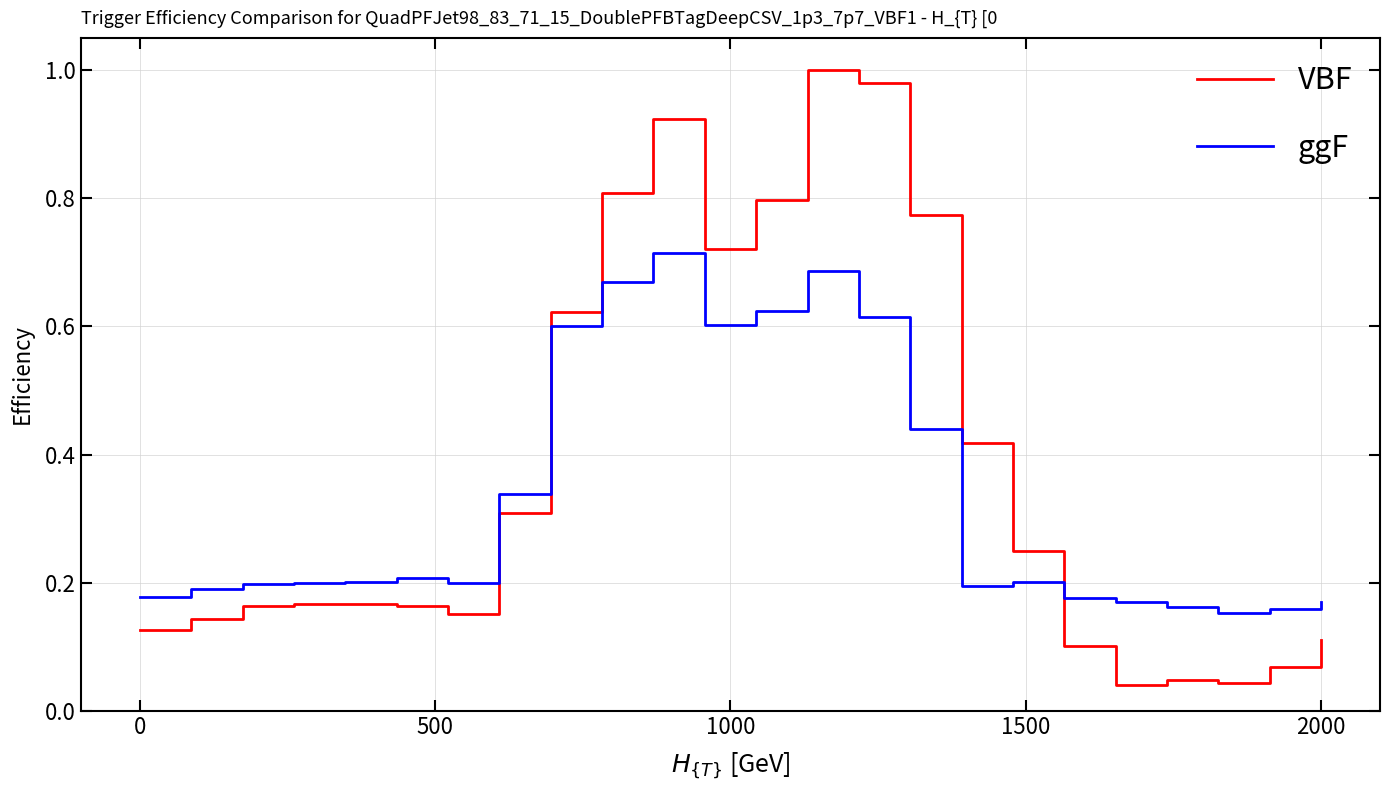

At how many categories does at least one series exceed 0?

24